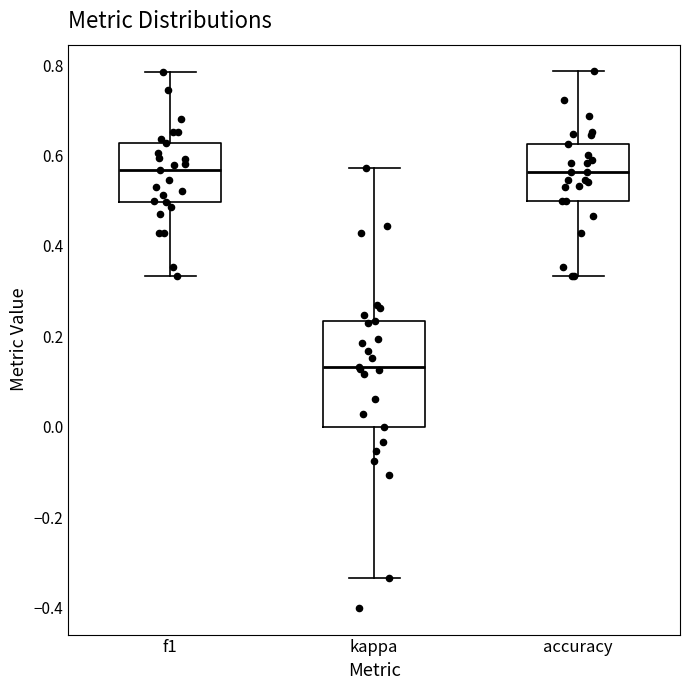

Where does the median line of the box for f1 sit on the y-axis? The values are not printed on the chart, so give them approximately, as read against the axis.

0.56